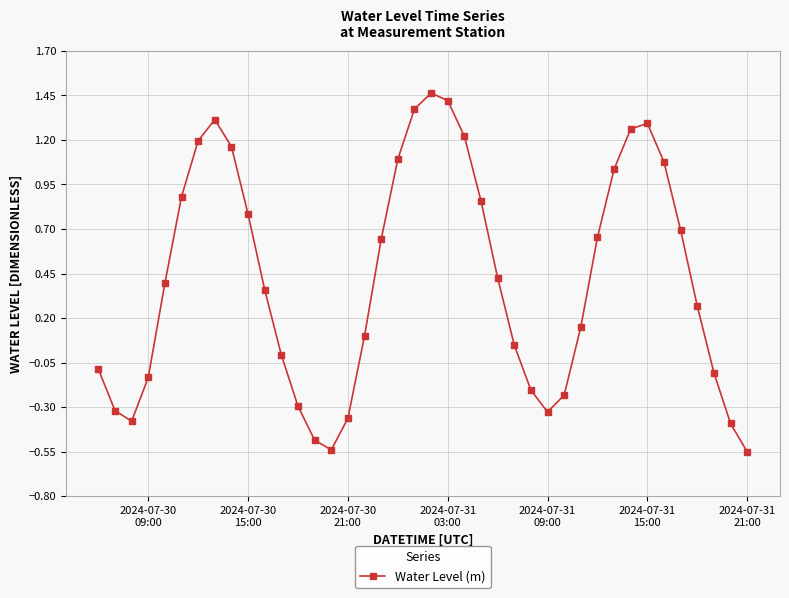

True or false: there are more than 2 points higher than both neighbors.

True